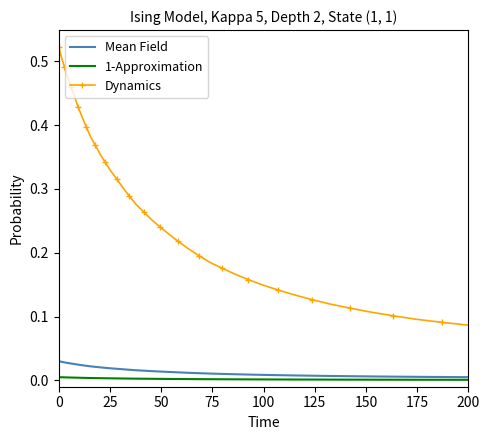

Which series has the largest total across all categories?

Dynamics